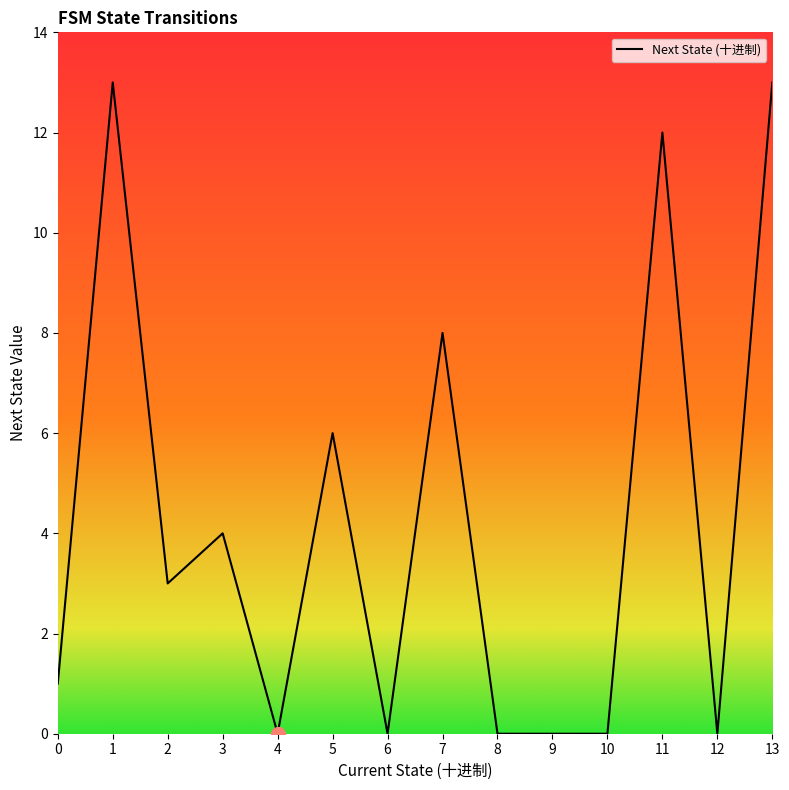

Reading left to right, what are all the values shown in this chart?

0=1	1=13	2=3	3=4	4=0	5=6	6=0	7=8	8=0	9=0	10=0	11=12	12=0	13=13